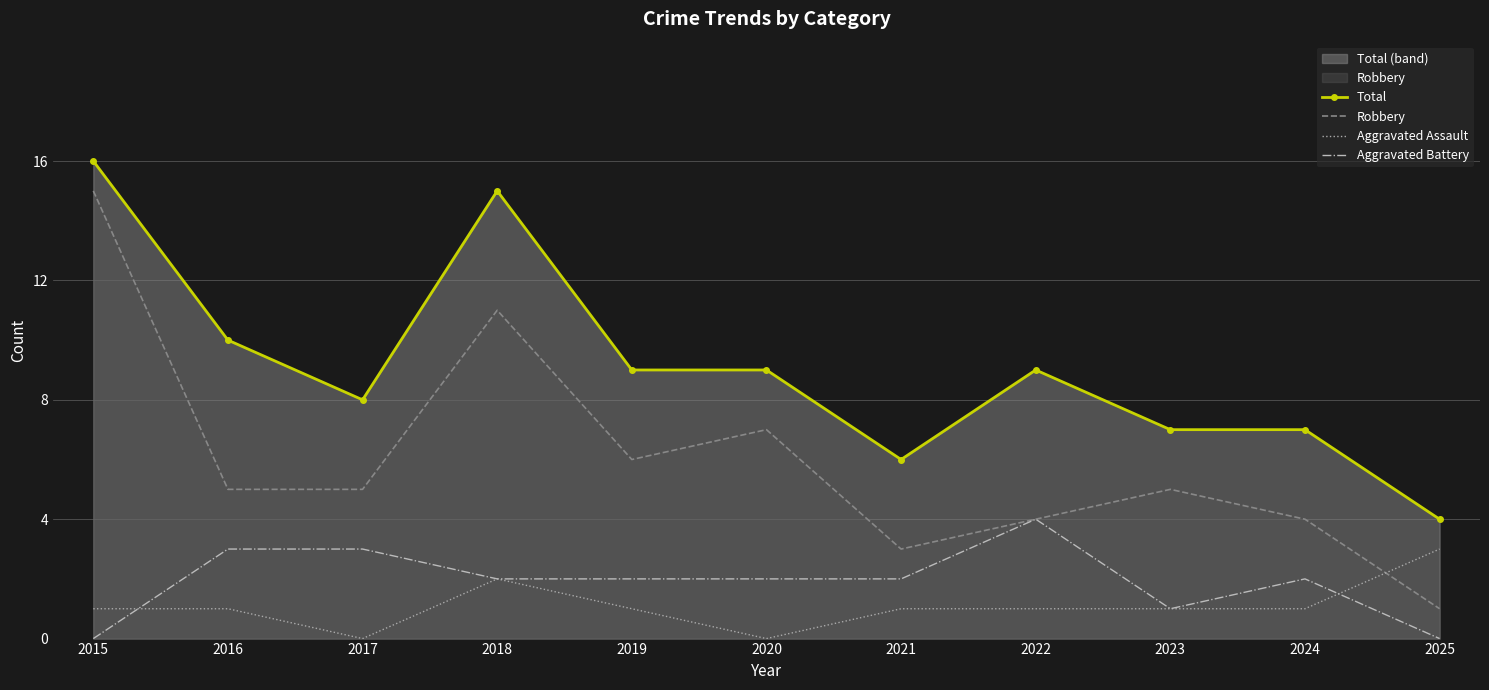

Reading right to left, transcribe all the data shown in this chart.

Total: 4	7	7	9	6	9	9	15	8	10	16
Robbery: 1	4	5	4	3	7	6	11	5	5	15
Aggravated Assault: 3	1	1	1	1	0	1	2	0	1	1
Aggravated Battery: 0	2	1	4	2	2	2	2	3	3	0